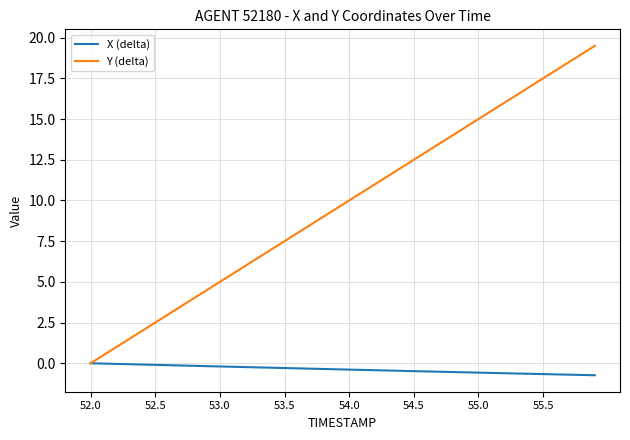

List the series in order of their peak value, lowest first.

X (delta), Y (delta)